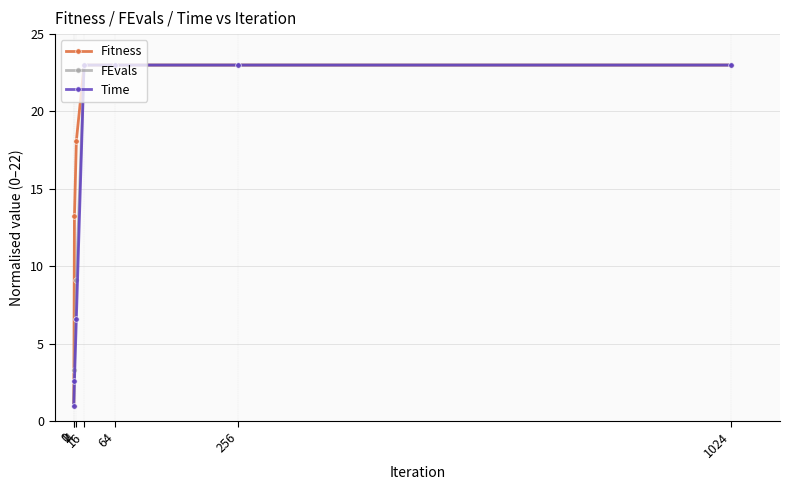

Which series has the largest total across all categories?

Fitness